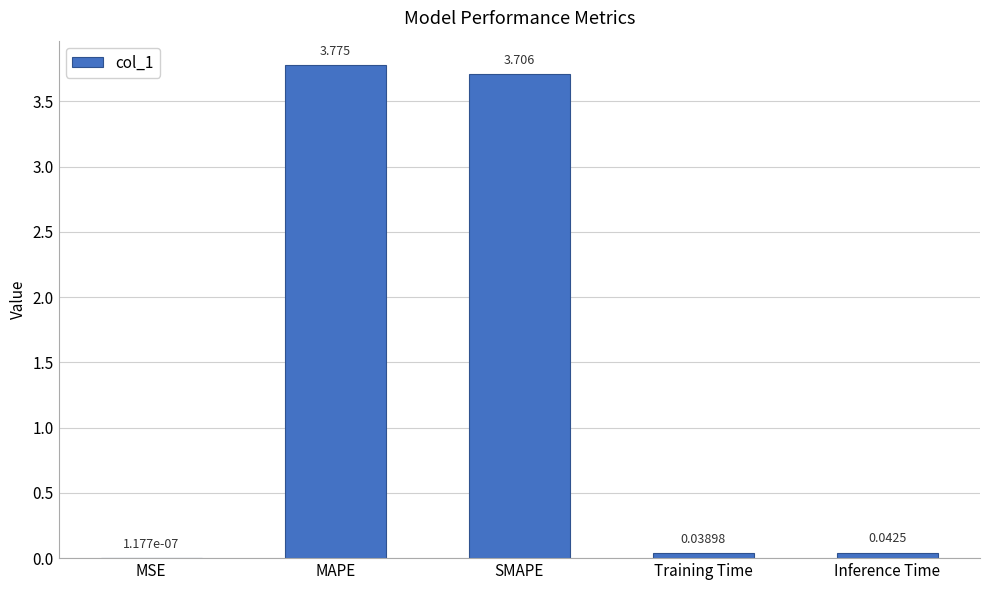

Are the bars grouped side by side (vs. stacked)?

No